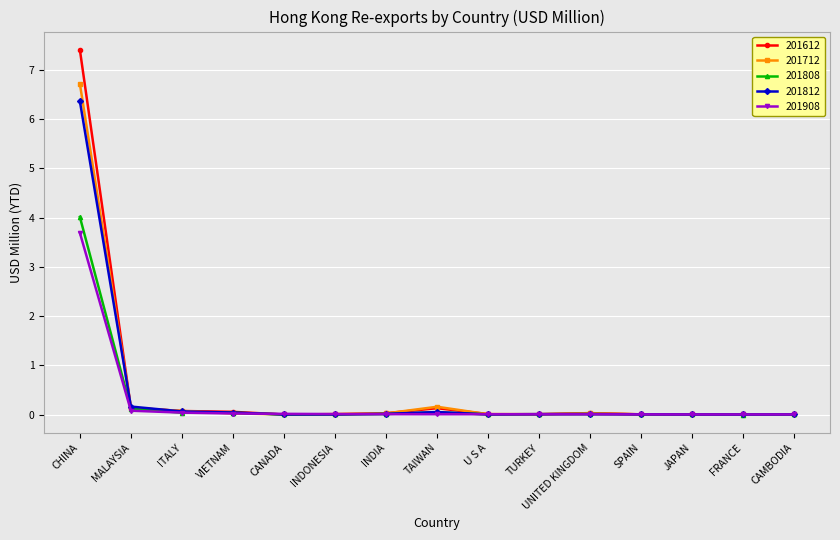

What is the approximate value of 201612 at CHINA?

7.4